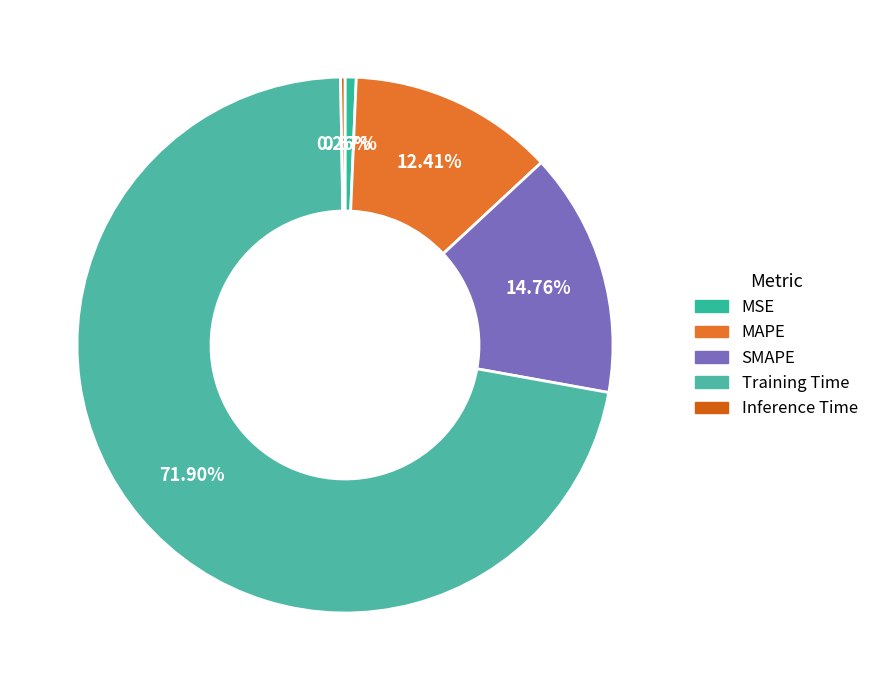

Which slice is the largest?

Training Time